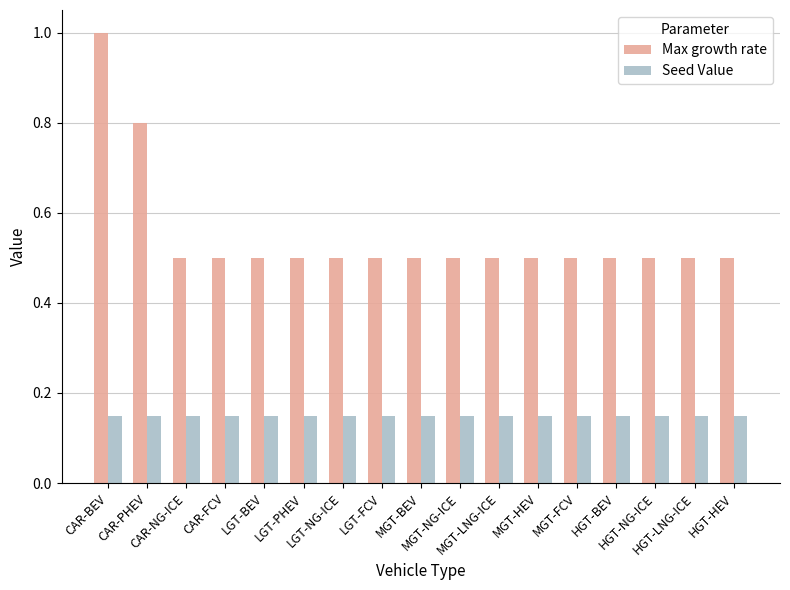

At which category is the sum across all series the highest?

CAR-BEV